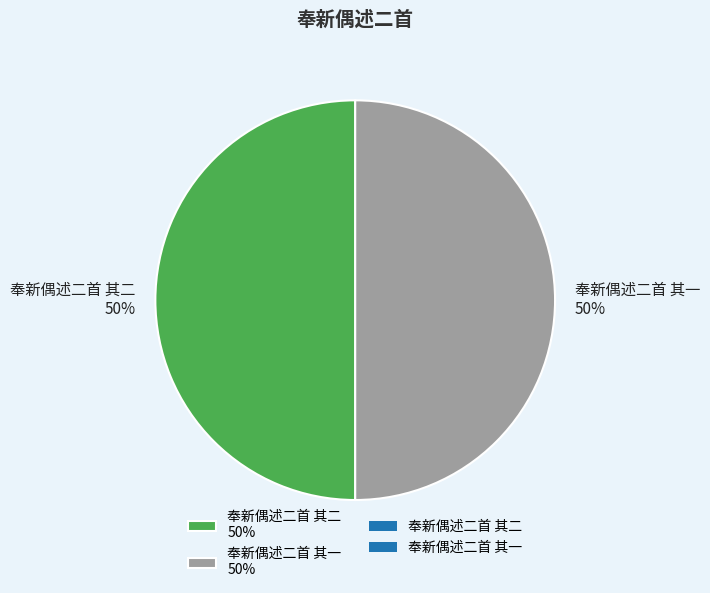

The 奉新偶述二首 其一 slice represents 62% of the pie. True or false?

False